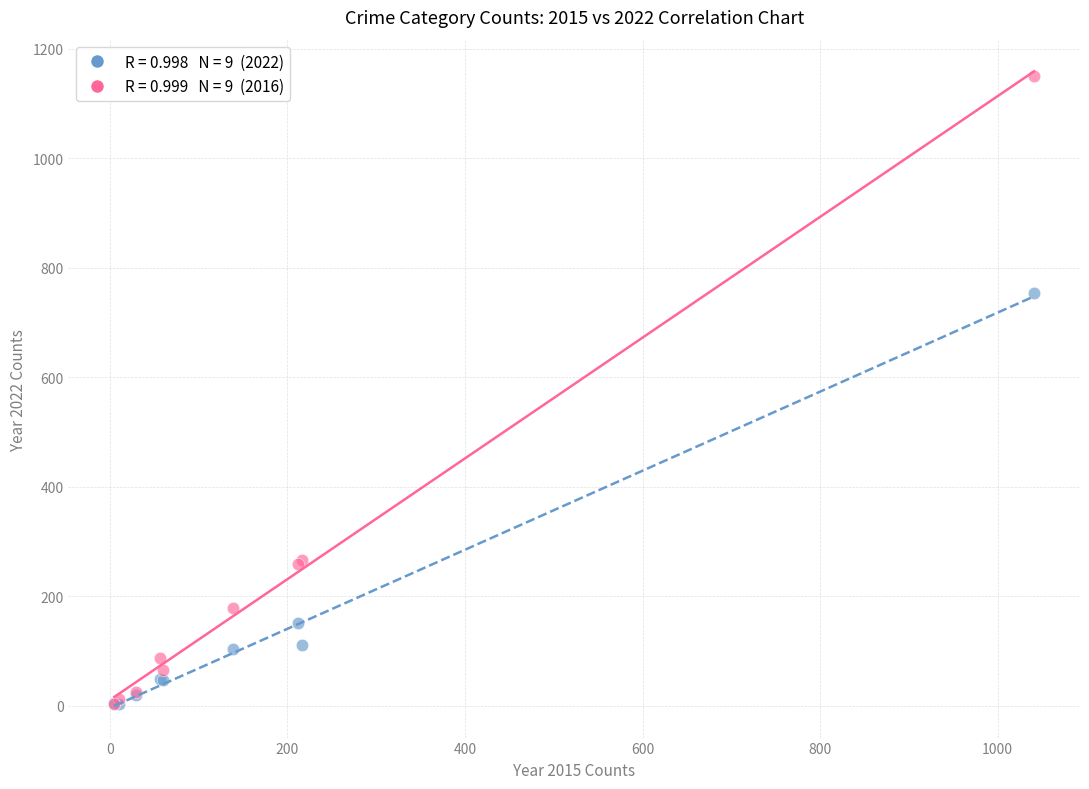

Across all series, what Y value is closest to 577?

754